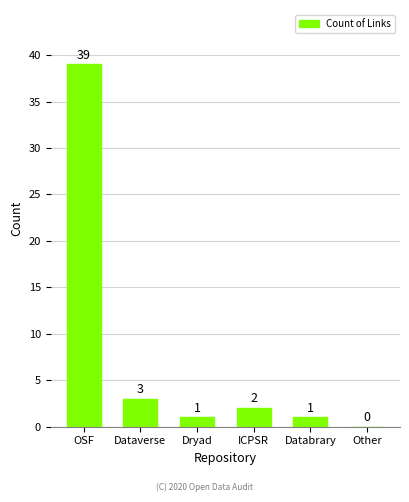

What is the sum of all values?

46